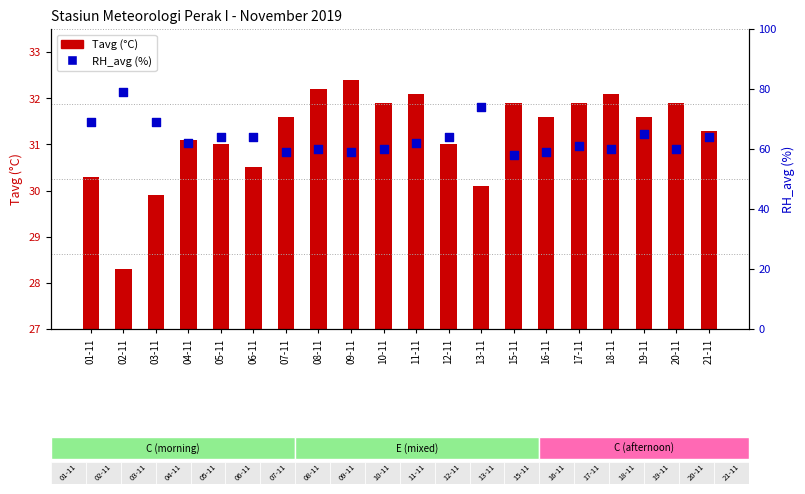

Which series has the widest spread of Y values?

RH_avg (%)